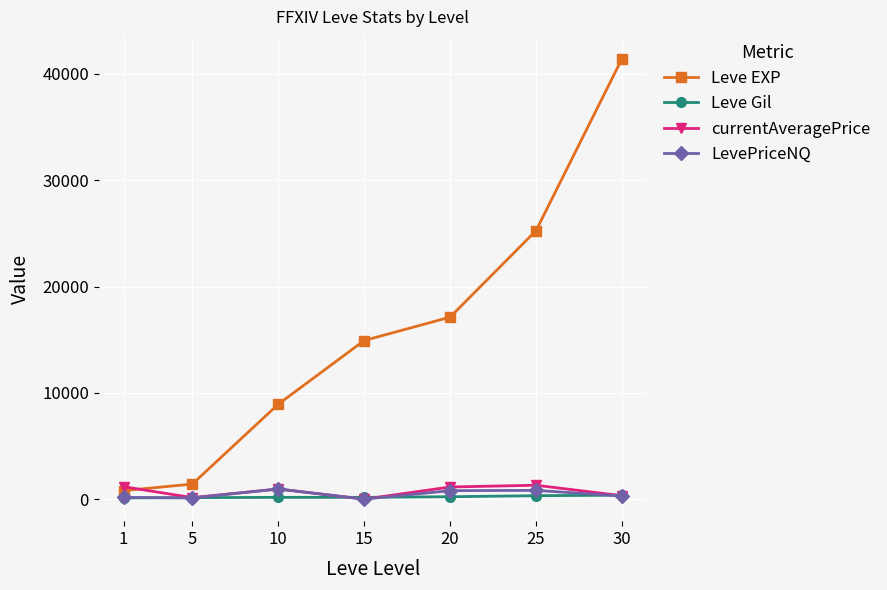

Which series has the largest range (max minus min)?

Leve EXP